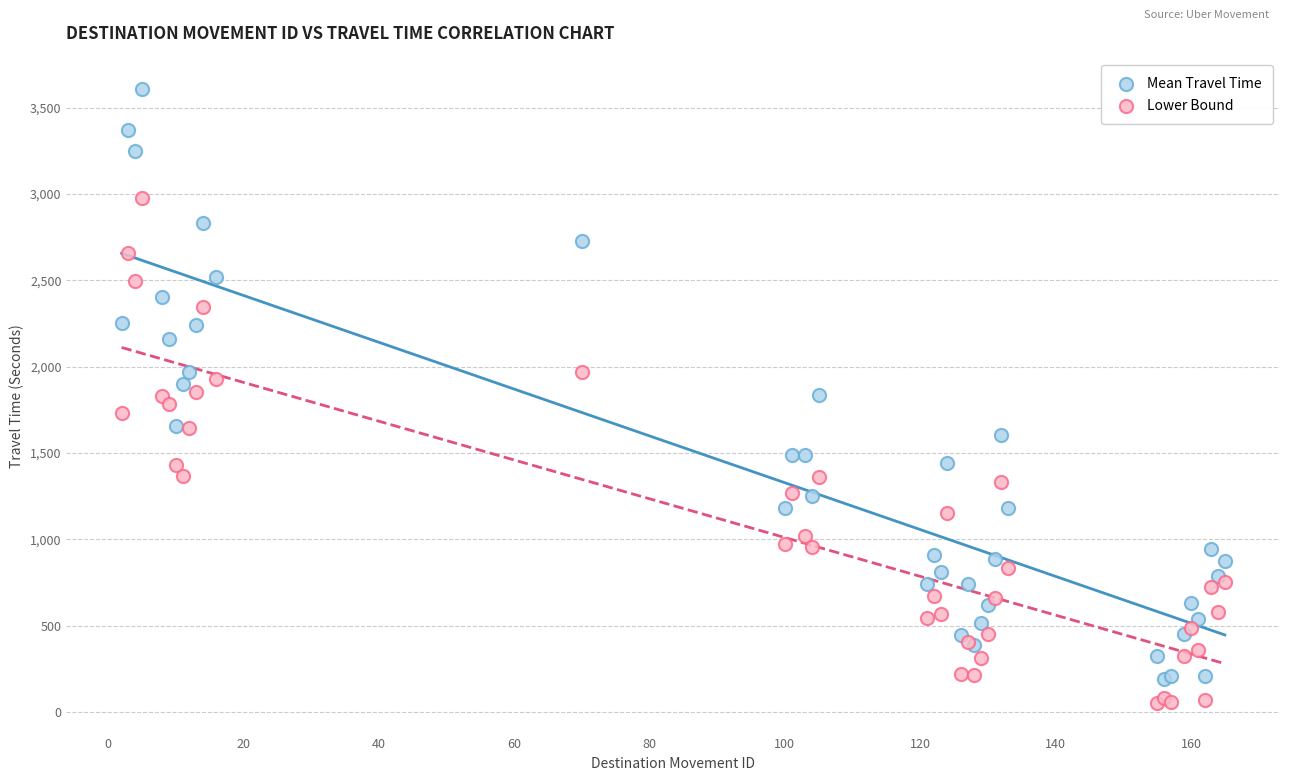

Which series has the widest spread of Y values?

Mean Travel Time